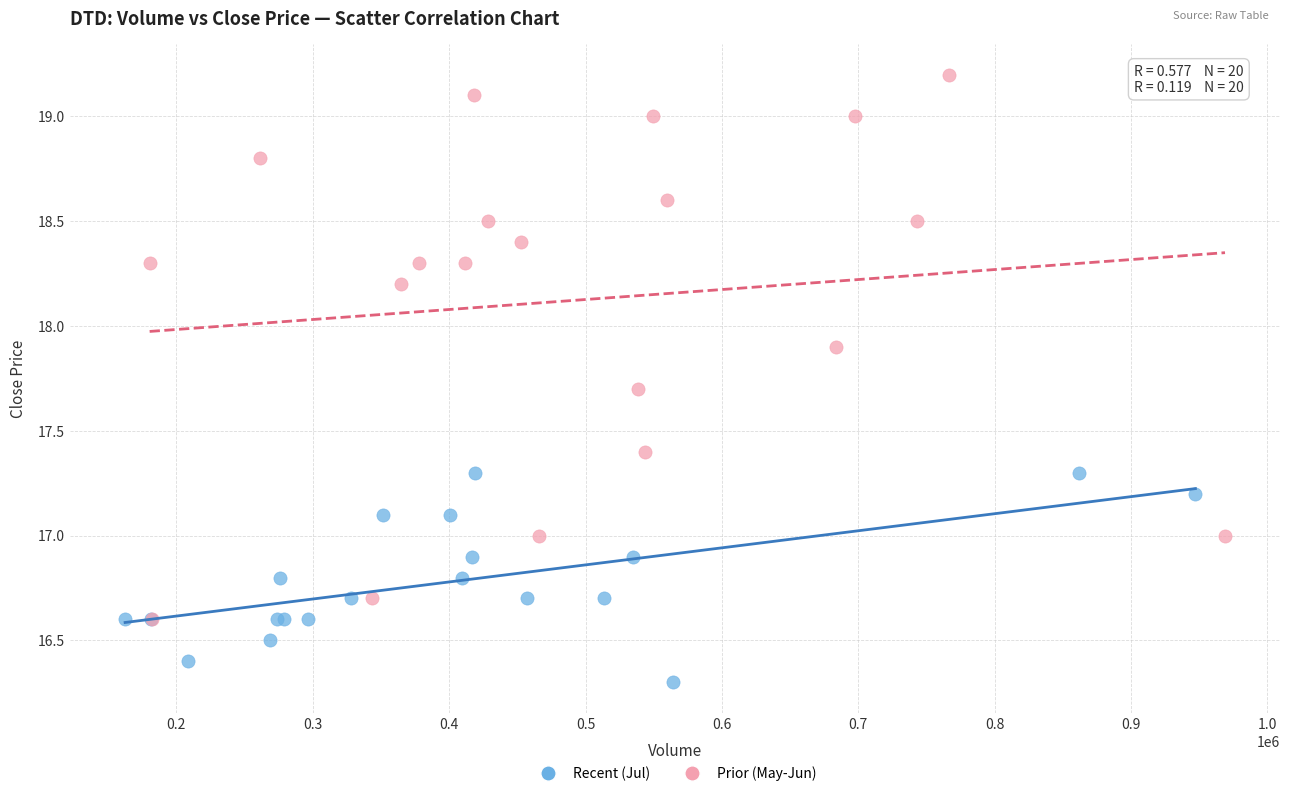

What are all the series names shown in the legend?

Recent (Jul), Prior (May-Jun)